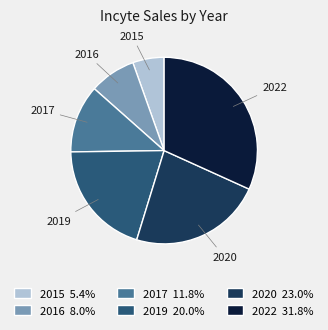

Is the sum of 2016 and 2017 greater than half?

No